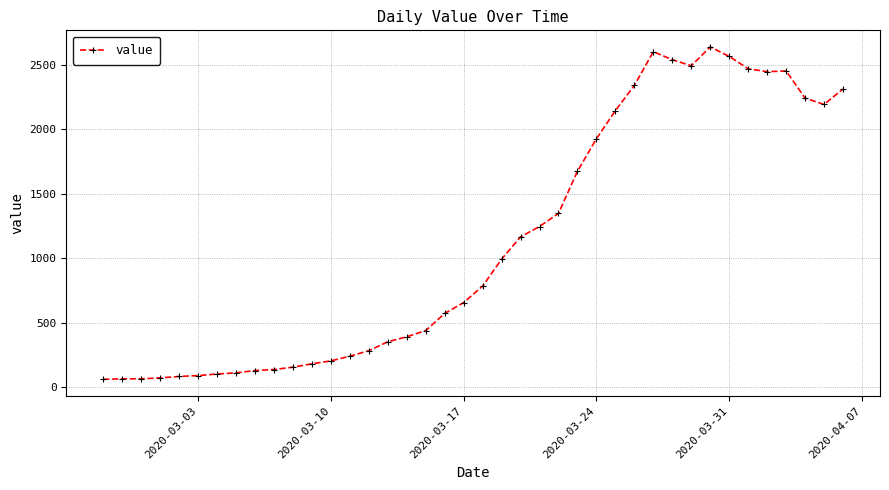

How many data points are less than 784?

20